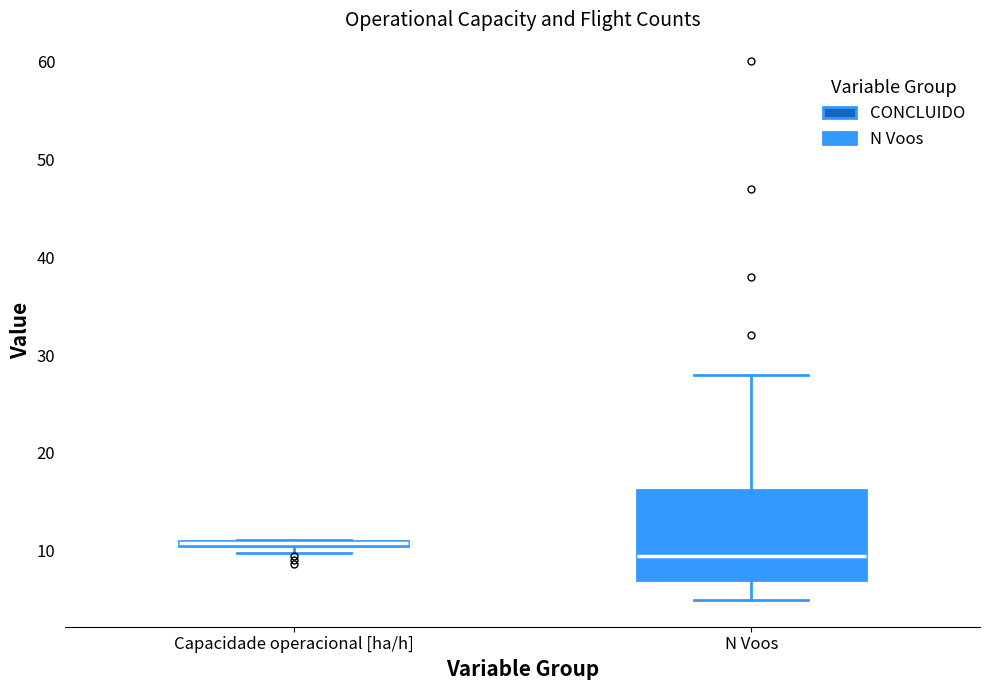

Which box is the tallest, from its lower edge to its upper edge?

N Voos